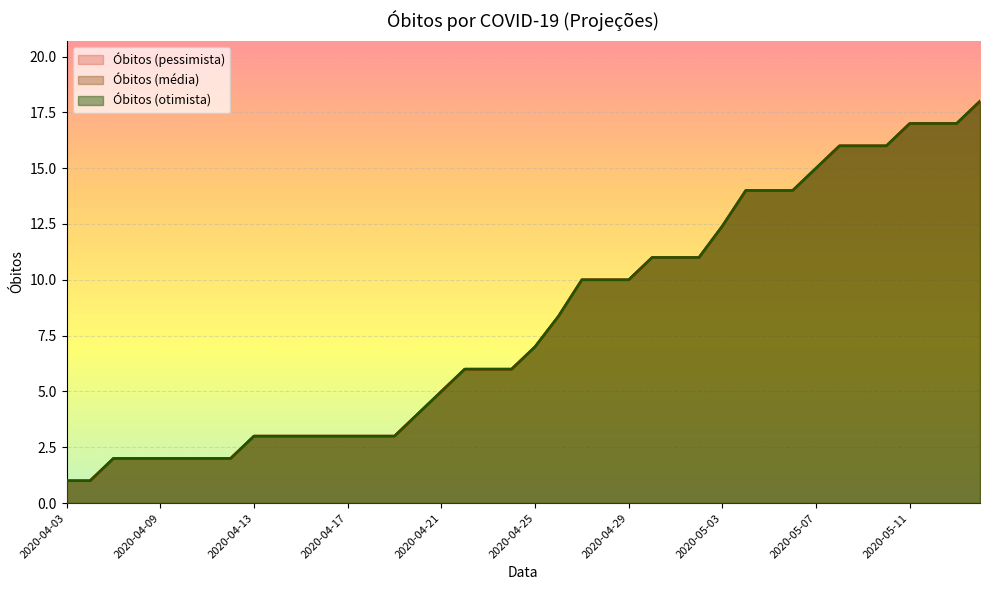

Which category has the lowest value in the Obitos (otimista) series?

2020-04-03